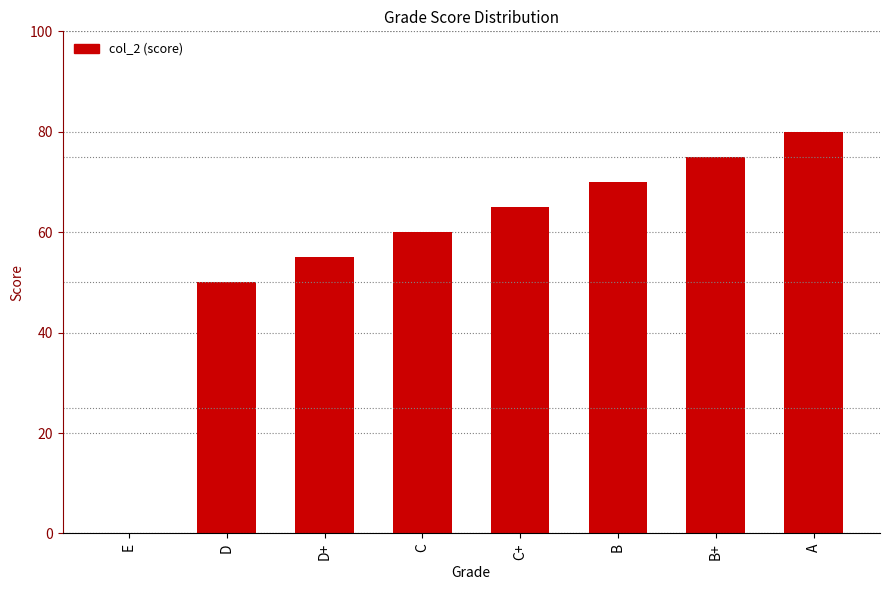

Between D and E, which is larger?

D